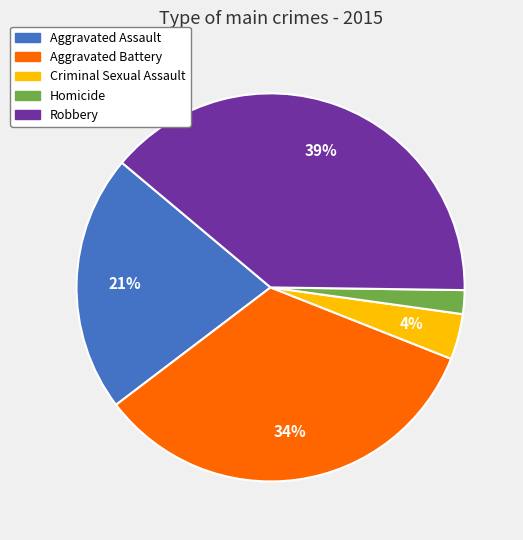

Which slice is the largest?

Robbery